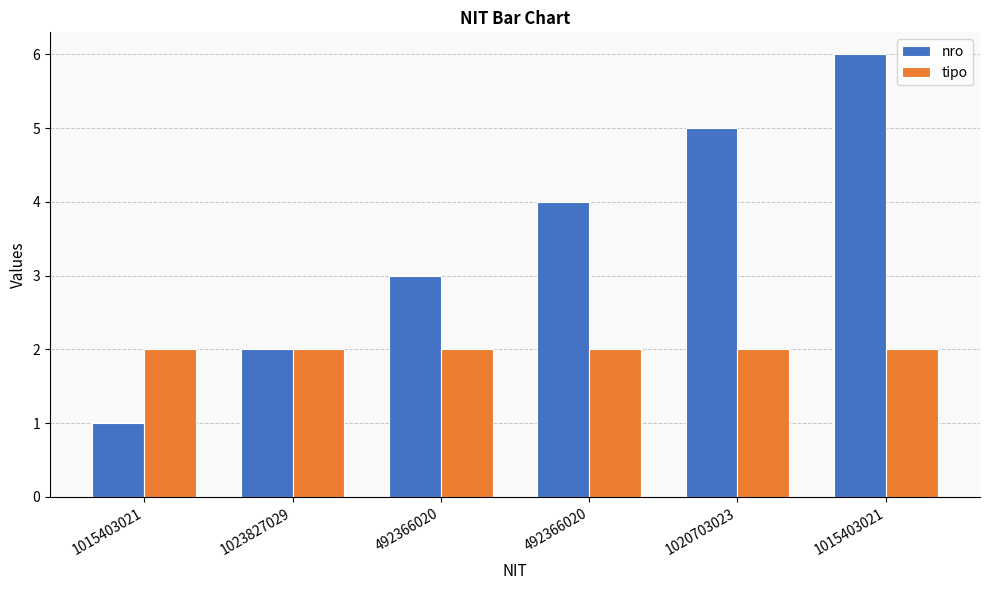

List the series in order of their overall mean, highest first.

nro, tipo